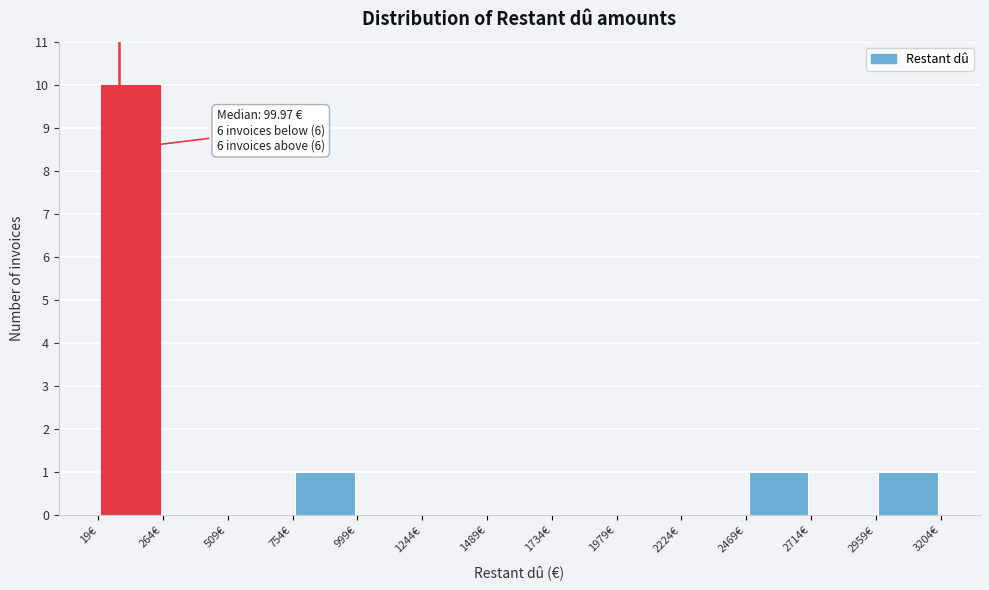

Which range on the x-axis has the tallest bar?

0 to 250